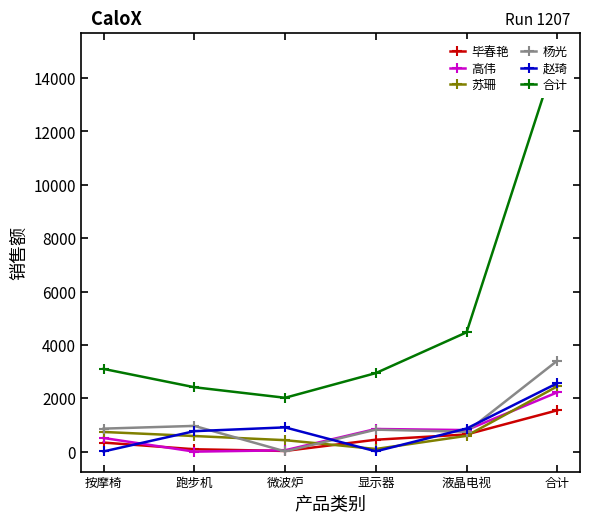

What is the difference between the 合计 values at 按摩椅 and 微波炉?

1081